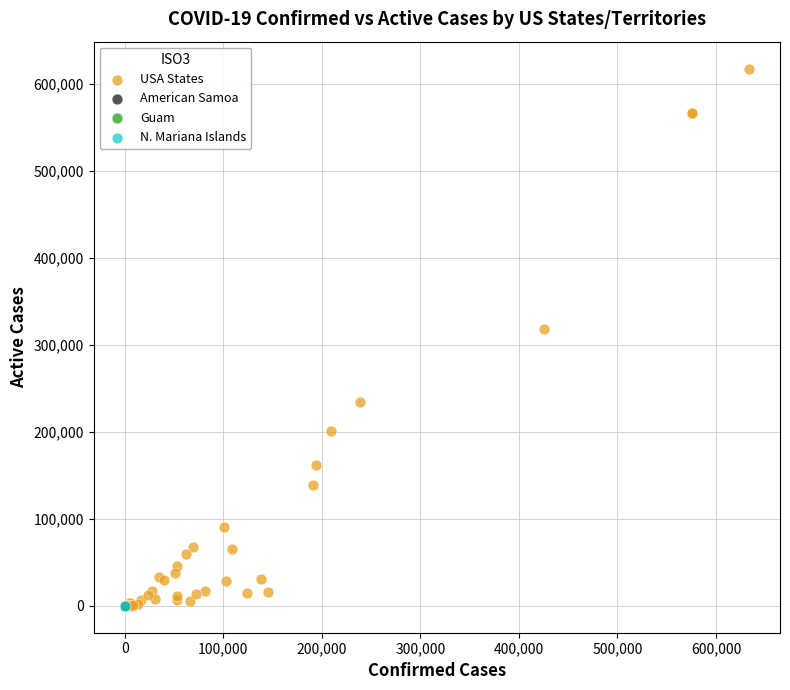

What are all the series names shown in the legend?

USA States, American Samoa, Guam, N. Mariana Islands